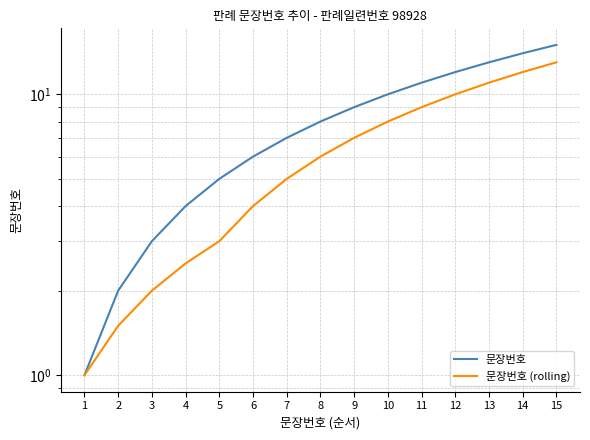

True or false: 문장번호 (rolling) and 문장번호 cross at least once.

False